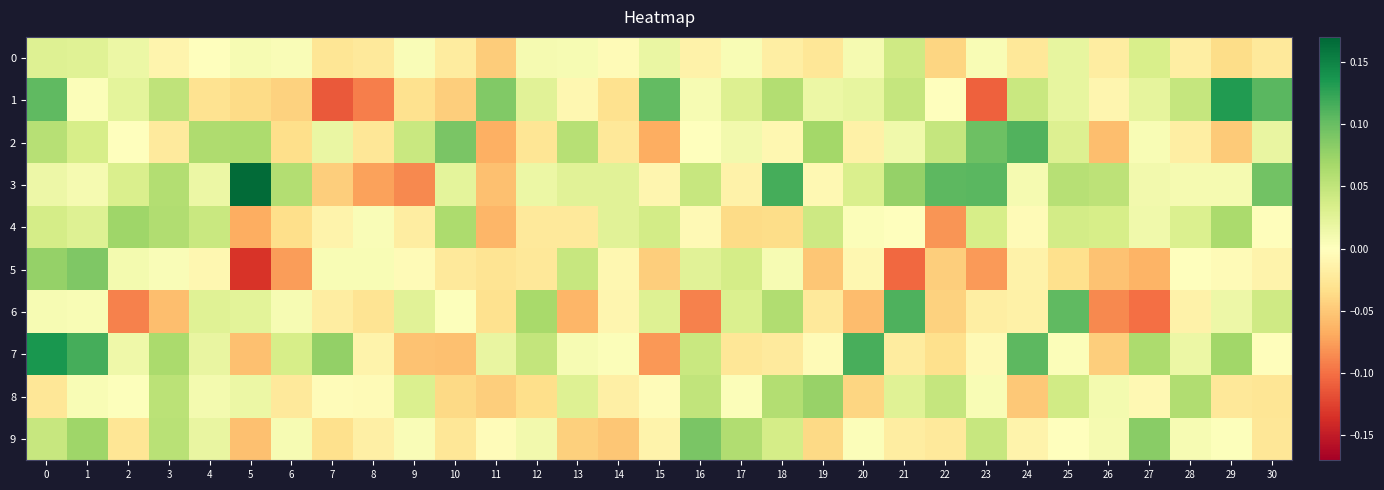

Rank the series by their maximum value, from lowest to highest.

0, 4, 8, 5, 9, 2, 6, 1, 7, 3